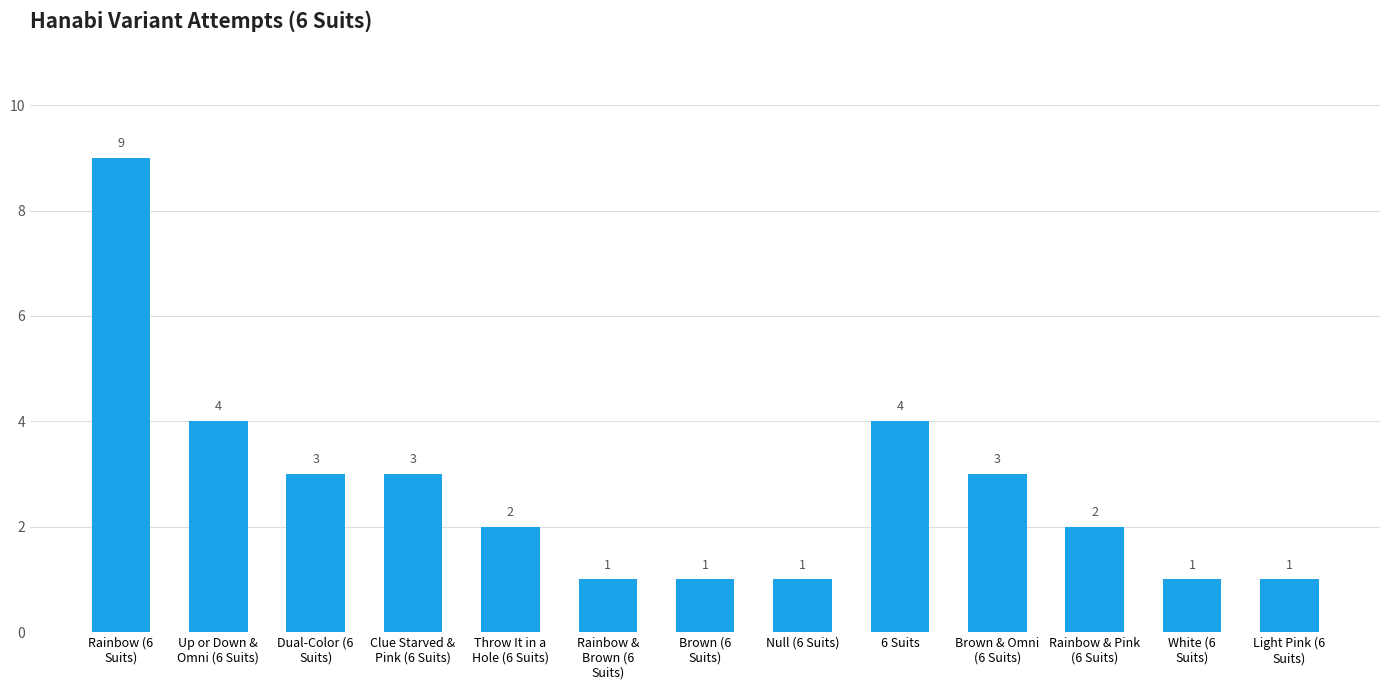

What is the value of the 8th bar from the left?

1